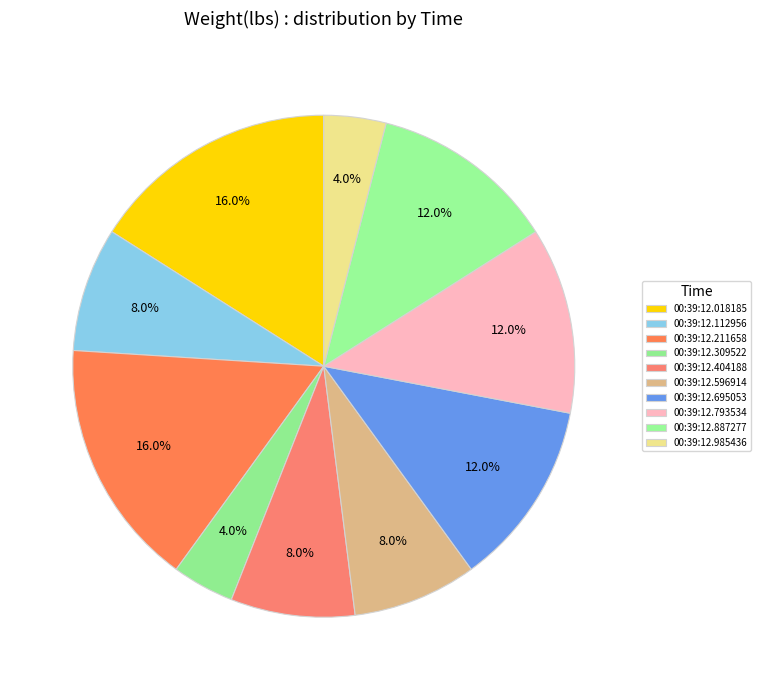

To the nearest percent, what is the difference between the 00:39:12.695053 and 00:39:12.404188 slice percentages?

4%